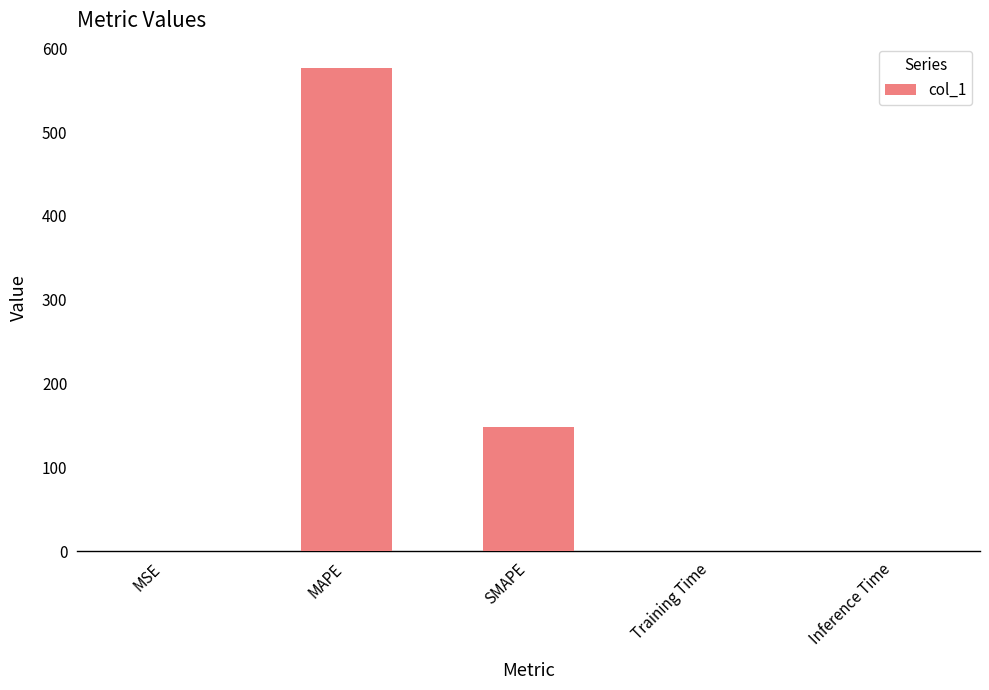

The chart shows a value of 236.3 at SMAPE. True or false?

False